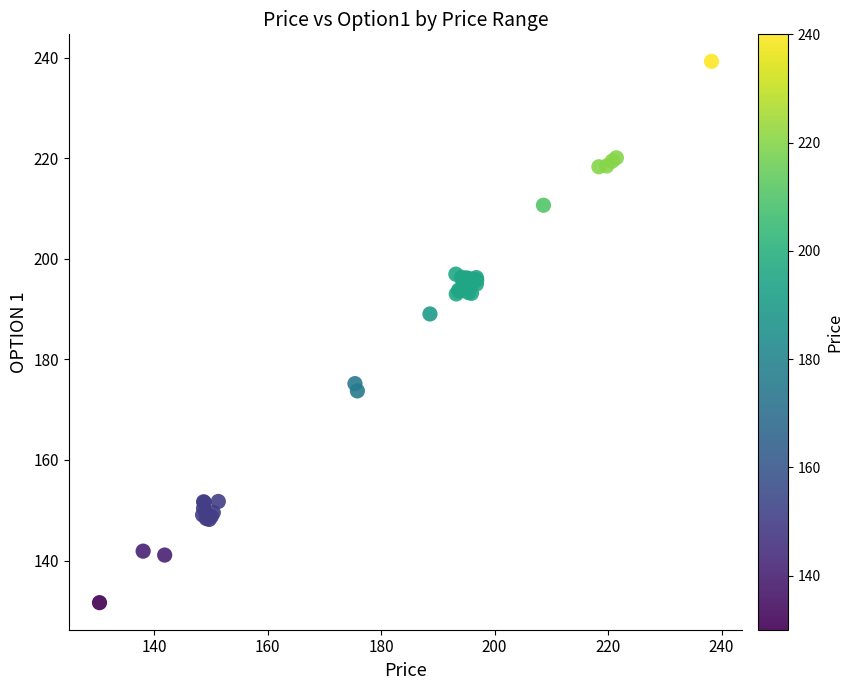

What Y value in the scatter plot is closest to 185?

189.0